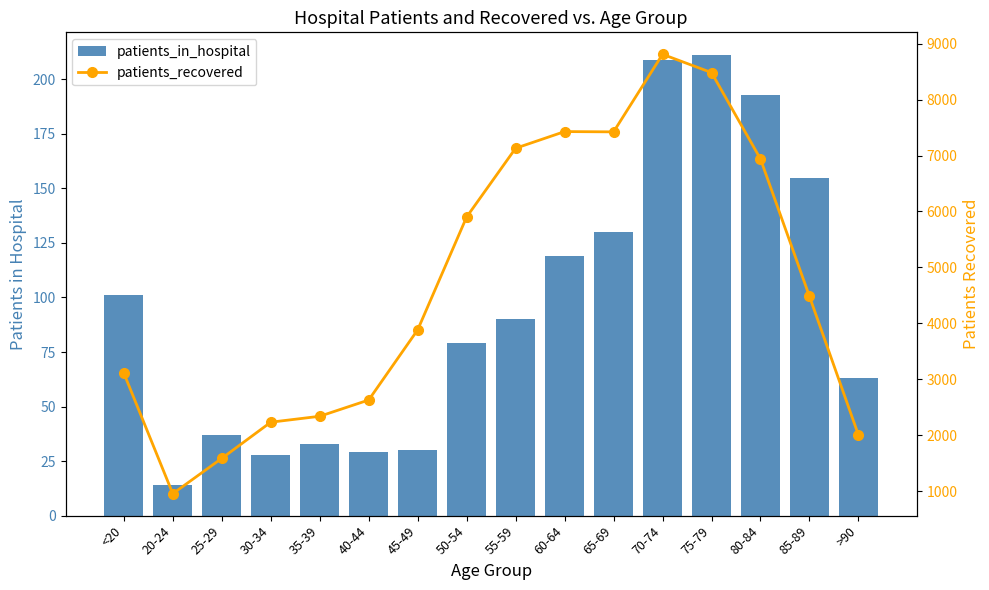

Which series changed the most between 25-29 and 75-79?

patients_recovered